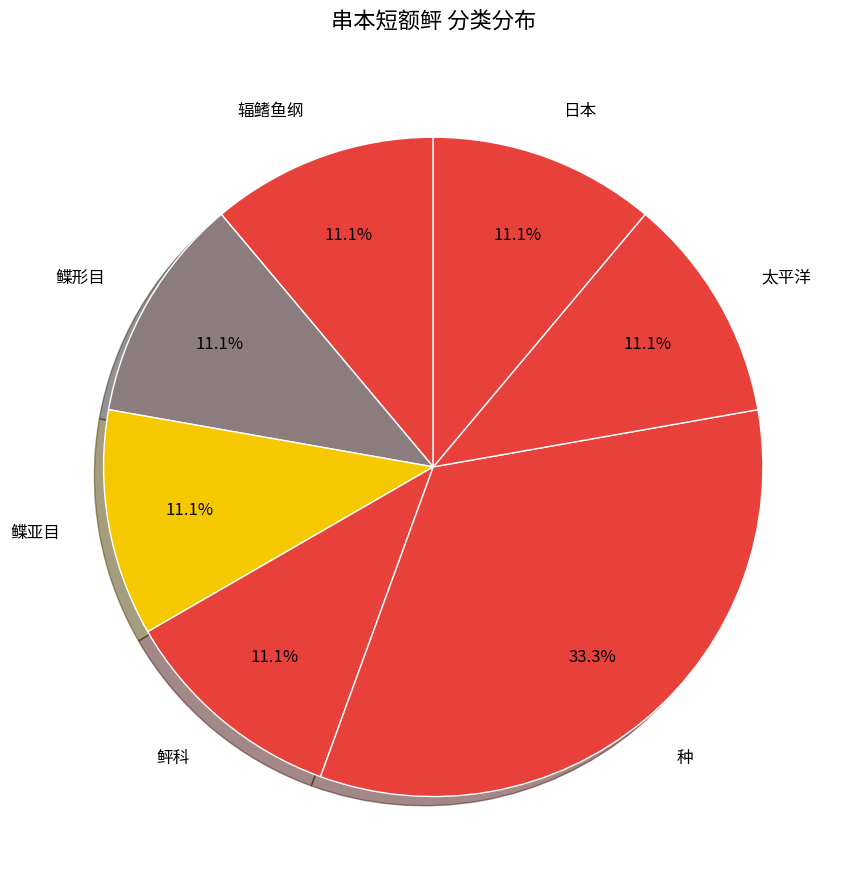

Approximately how many times larger is the value at 太平洋 compared to 鲽亚目?

1.0